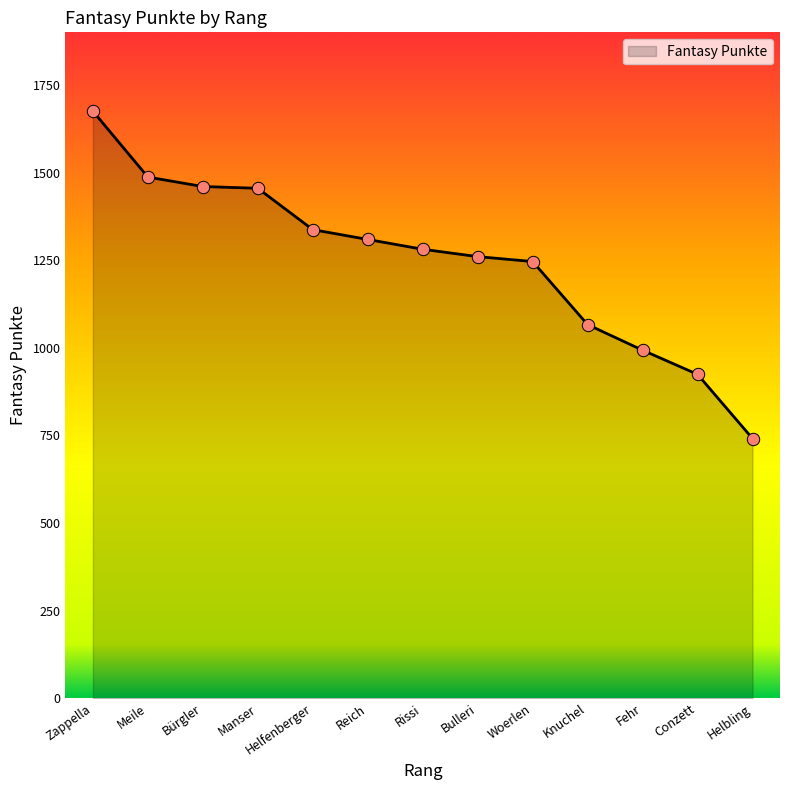

What is the change in value from Zappella to Meile?

-188